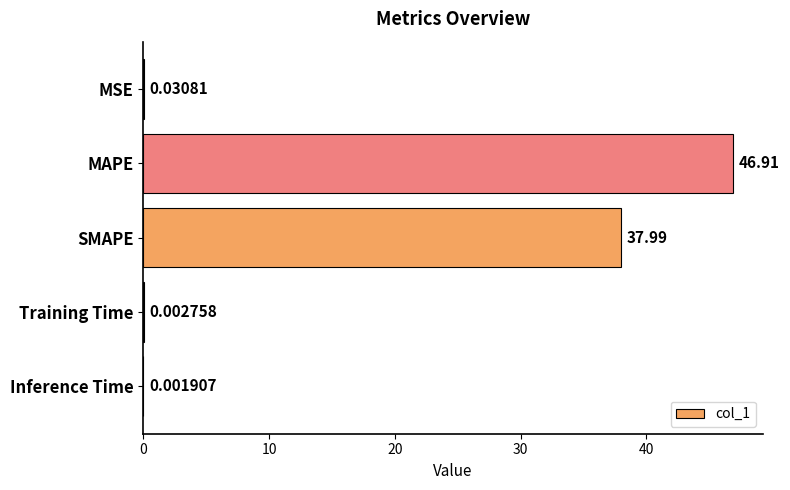

What is the average value?

17.0